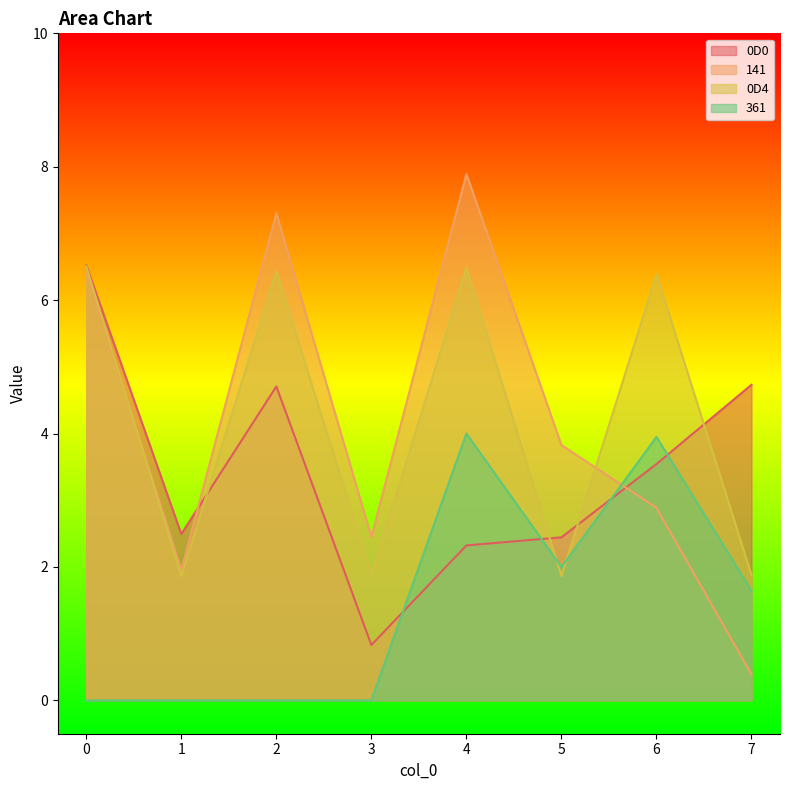

The 361 series shows 5.2 at 6. True or false?

False